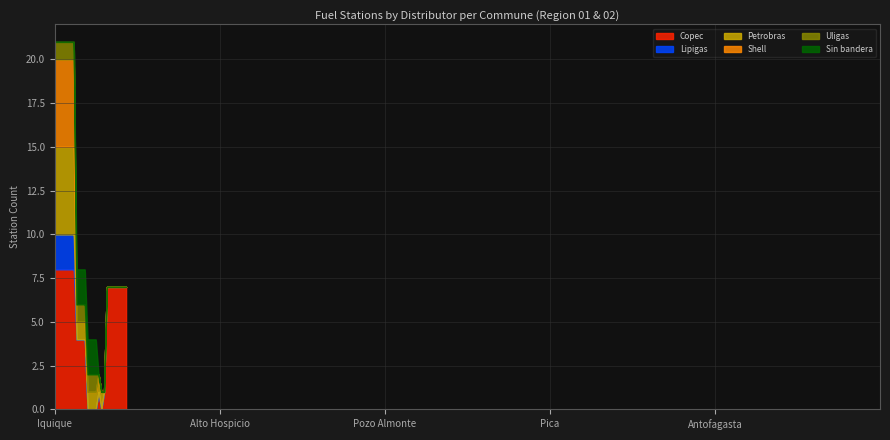

True or false: Lipigas and Copec intersect in this chart.

False